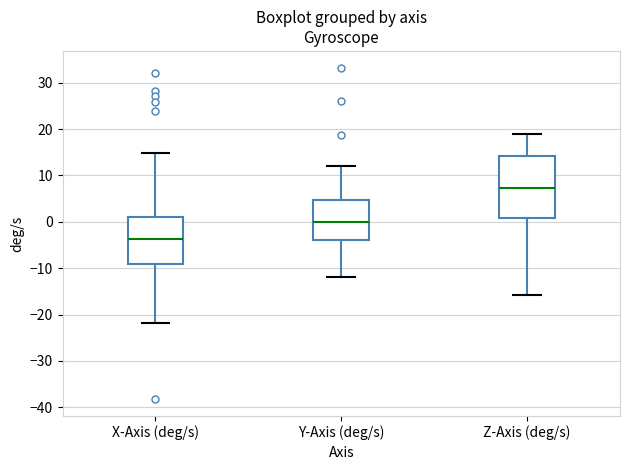

Reading left to right, transcribe this box plot: for each box, give where its median line is, the range the box spans, and where its two whiskers end, as read against the y-axis. The values are not printed on the chart, so give them approximately, as read against the axis.

X-Axis (deg/s): median -4, box -9 to 1, whiskers -22 to 15
Y-Axis (deg/s): median 0, box -4 to 5, whiskers -12 to 12
Z-Axis (deg/s): median 7, box 1 to 14, whiskers -16 to 19